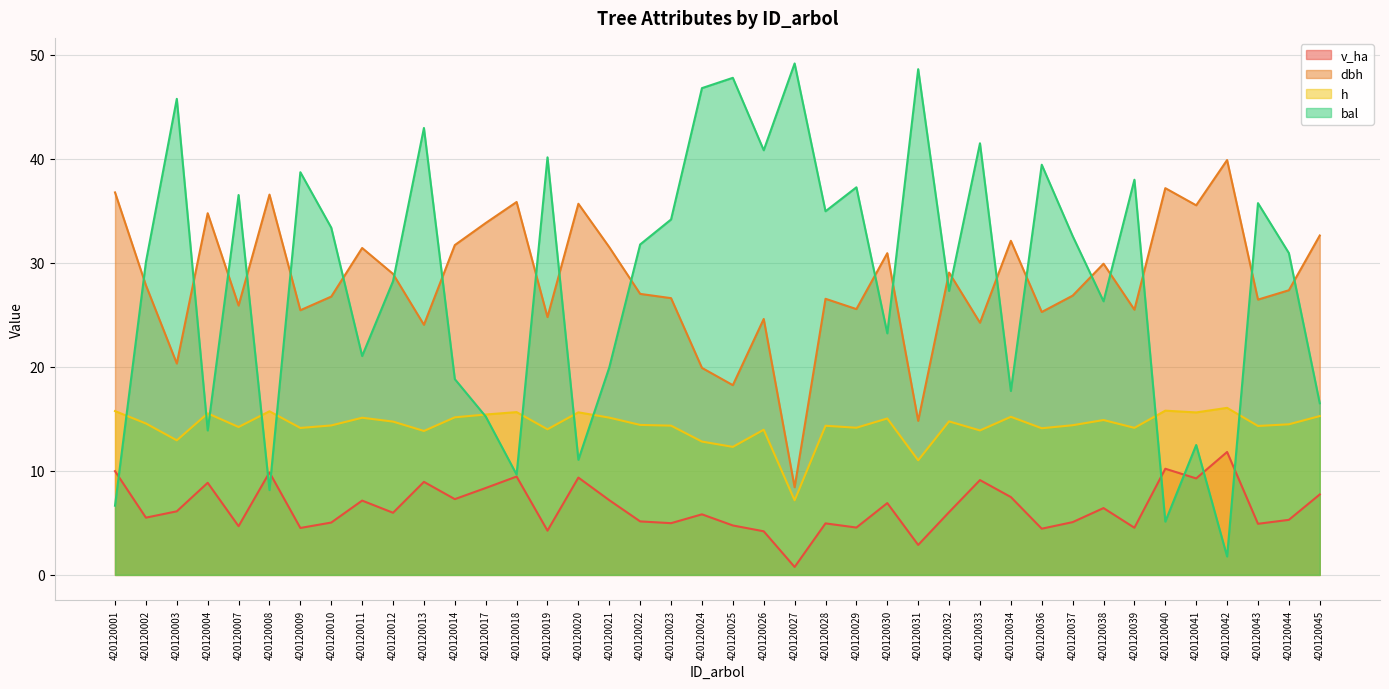

Between 420120028 and 420120007, which is larger?

420120028